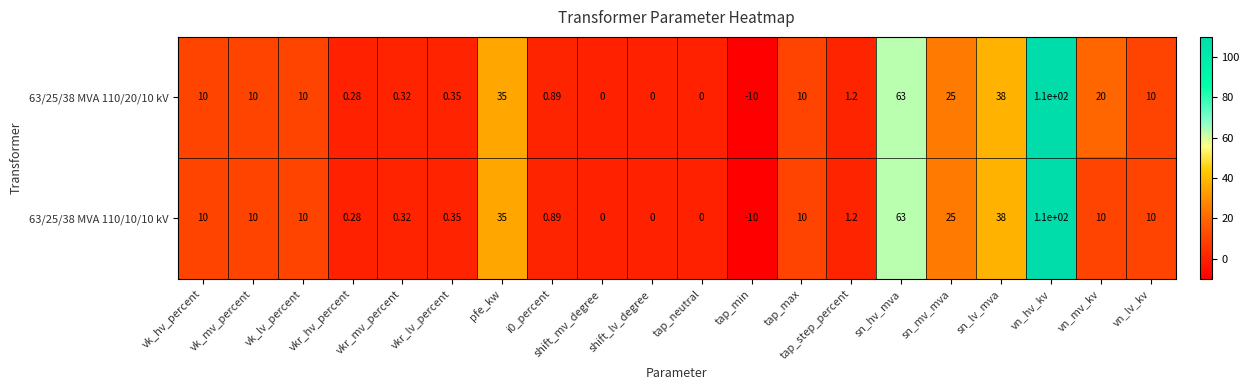

At which label is 63/25/38 MVA 110/20/10 kV closest to 50?

sn_lv_mva